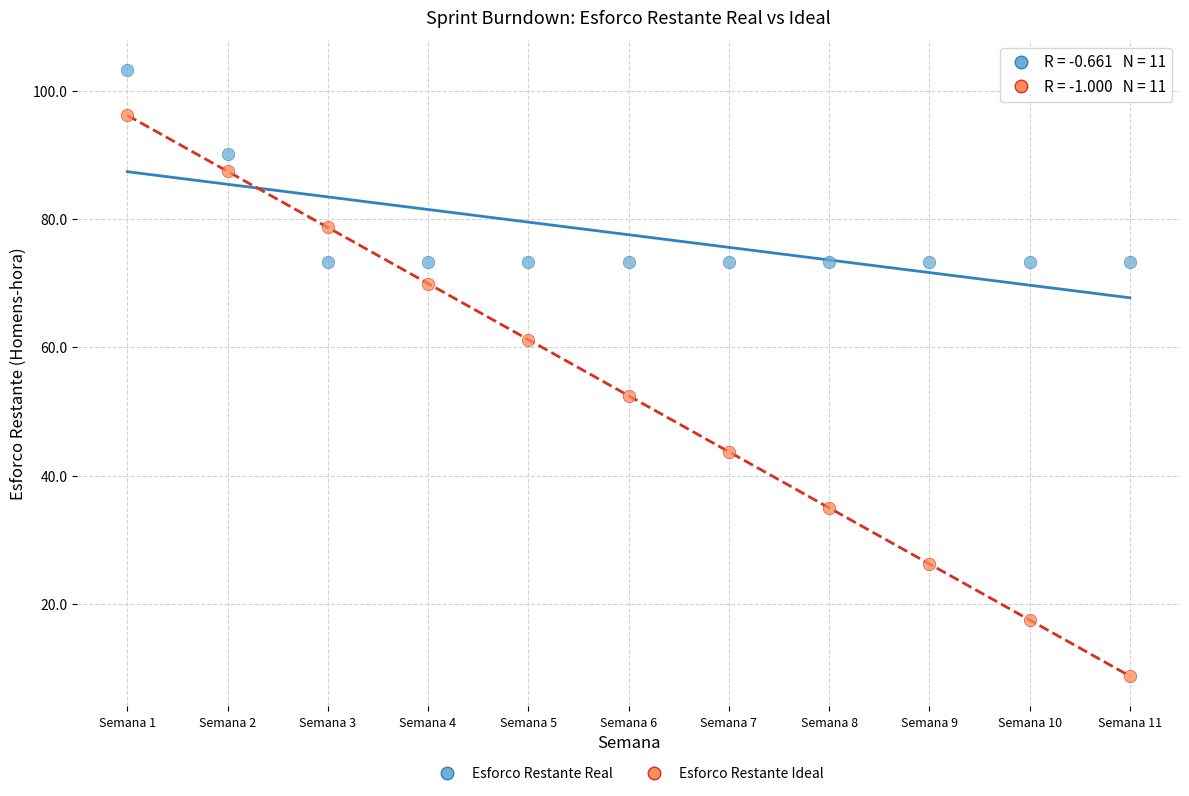

Which series contains the lowest Y value?

Esforco Restante Ideal